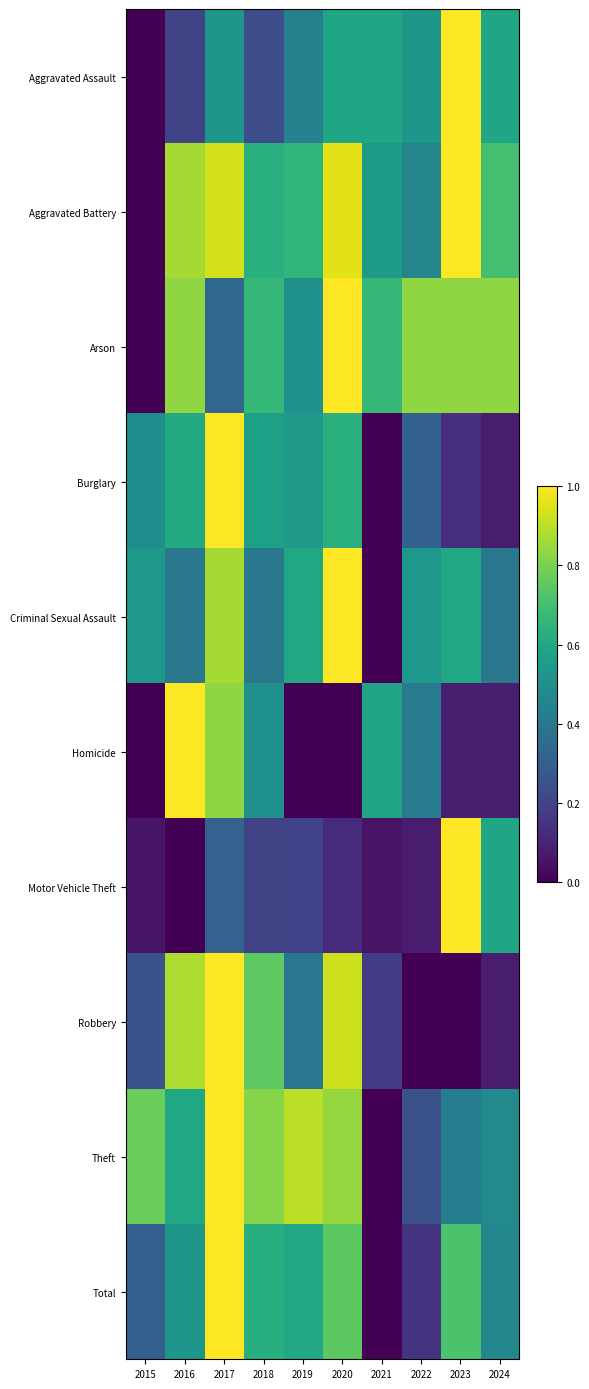

At which category is the sum across all series the highest?

2017